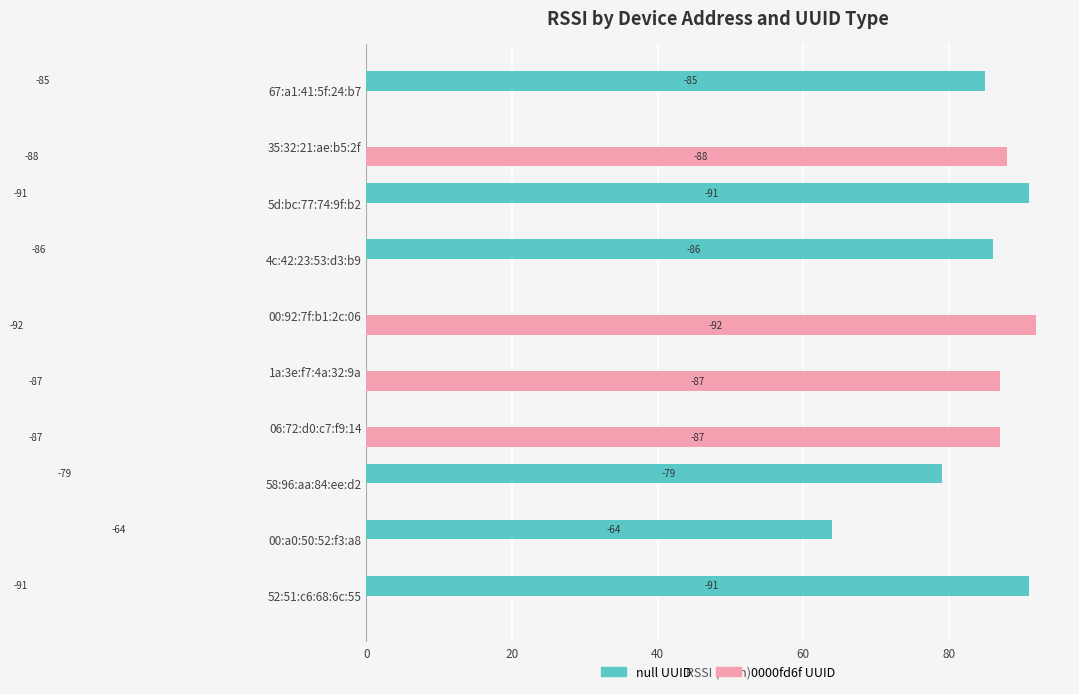

What are all the series names shown in the legend?

null UUID, 0000fd6f UUID